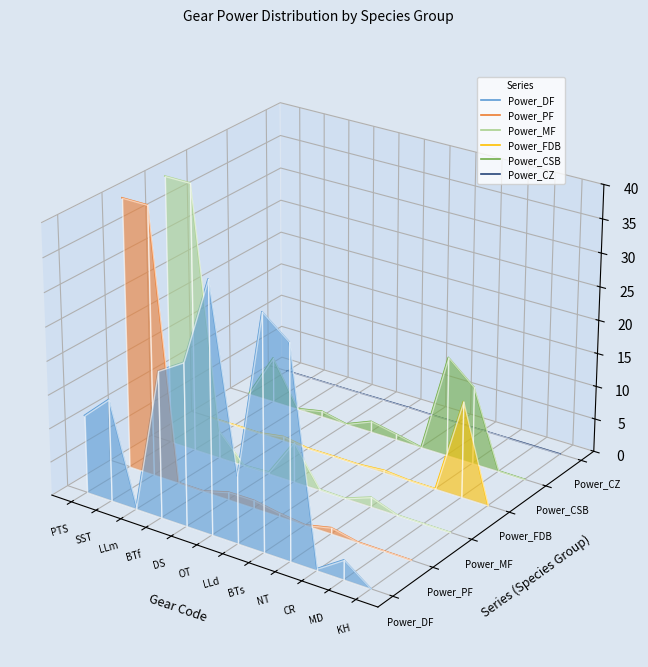

Where is the first local maximum for Power_CSB?

SST